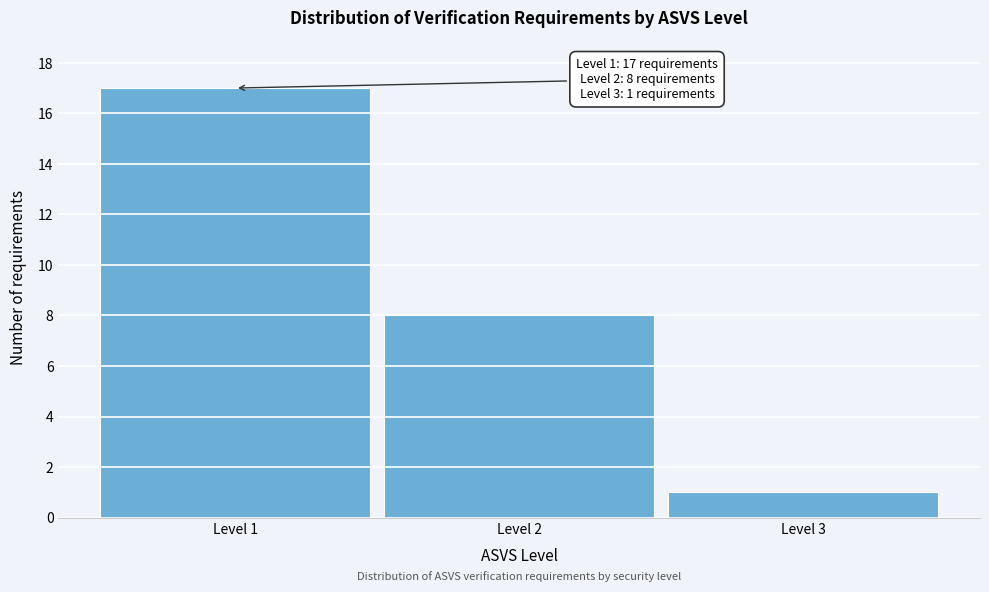

Reading right to left, transcribe all the data shown in this chart.

1	8	17